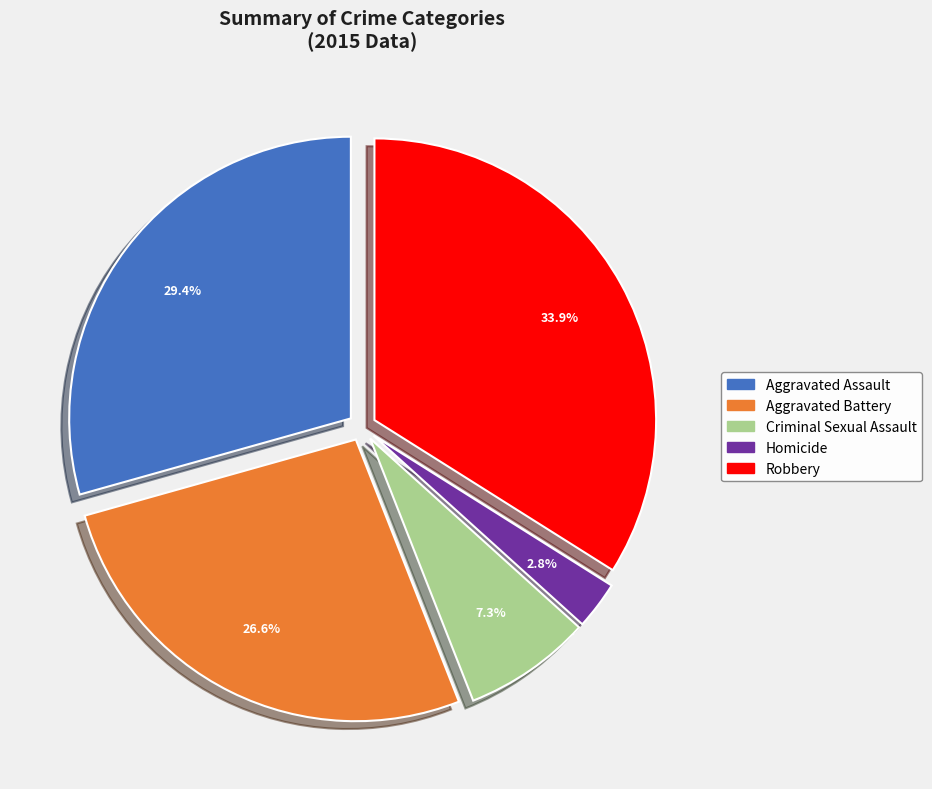

To the nearest percent, what is the average slice percentage?

20%